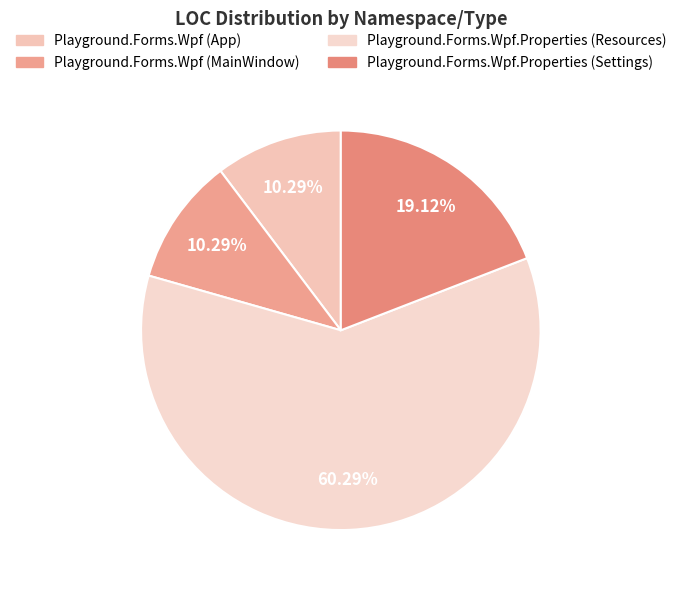

True or false: Playground.Forms.Wpf (App) accounts for 10% of the total.

True